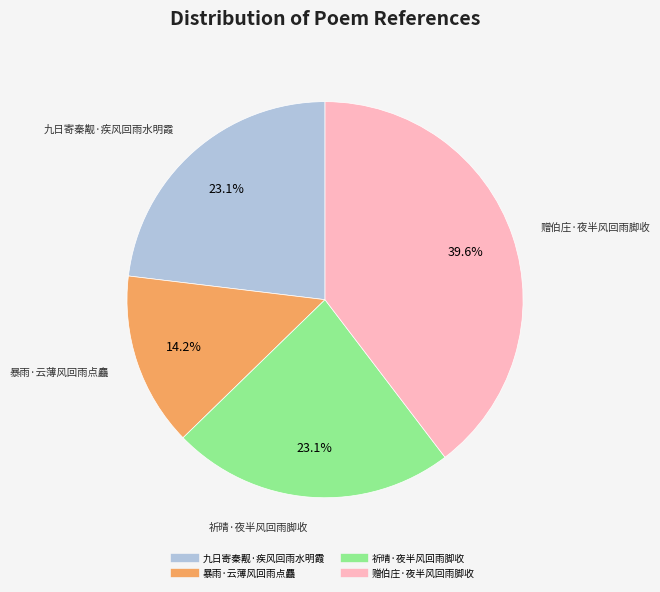

Is the sum of 暴雨·云薄风回雨点麤 and 祈晴·夜半风回雨脚收 greater than half?

No